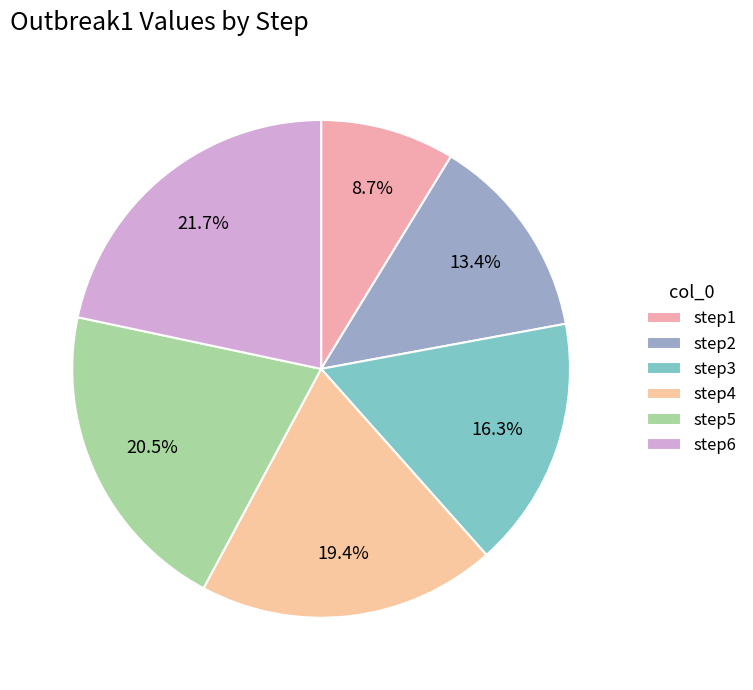

Is there a majority slice in this chart?

No